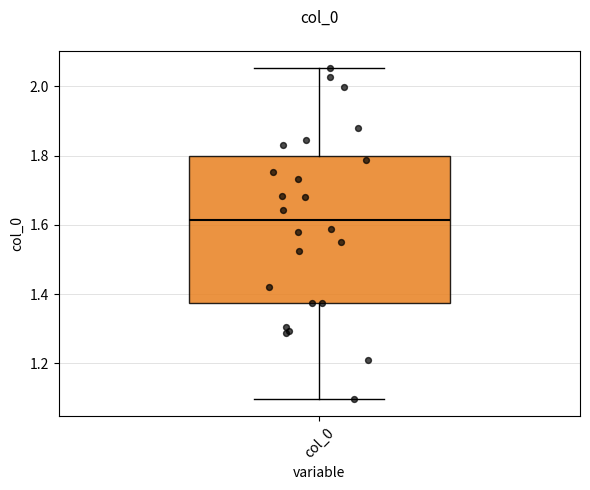

Transcribe this box plot: give where the median line is, the range the box spans, and where the two whiskers end, as read against the y-axis. The values are not printed on the chart, so give them approximately, as read against the axis.

median 1.62, box 1.38 to 1.80, whiskers 1.10 to 2.06